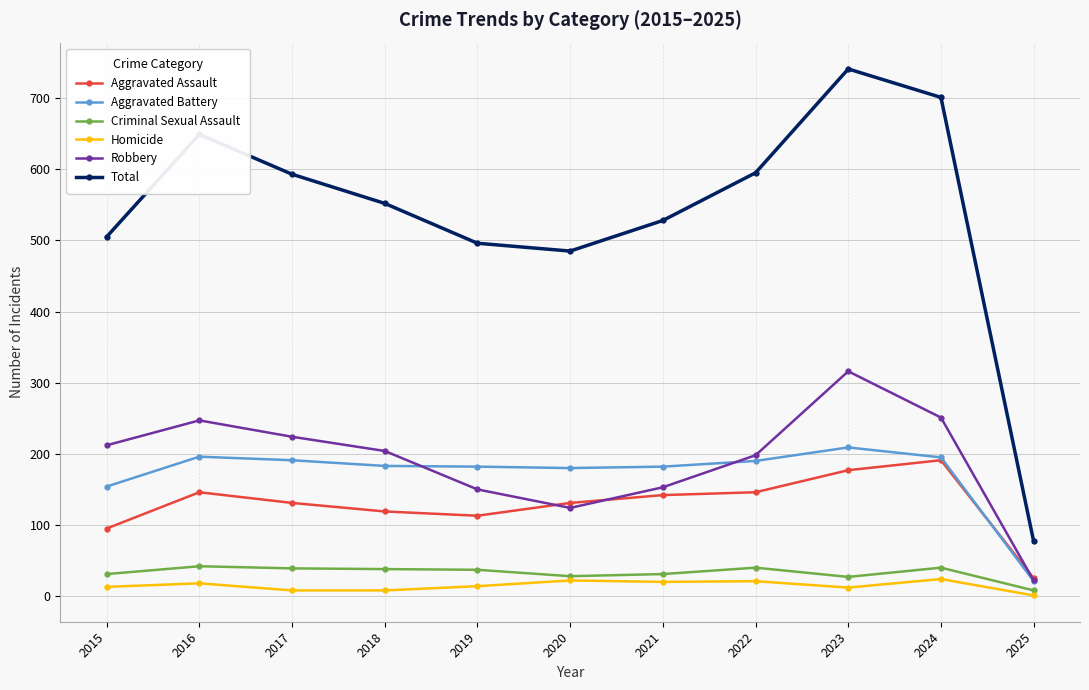

True or false: Criminal Sexual Assault and Total cross at least once.

False